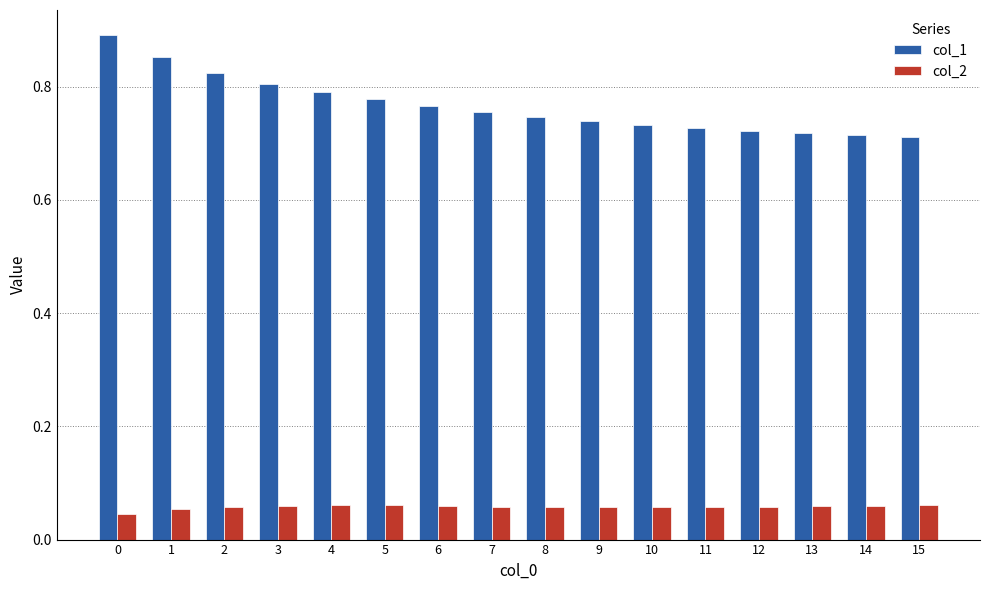

Is it true that col_1 equals 1.2 at 7?

False